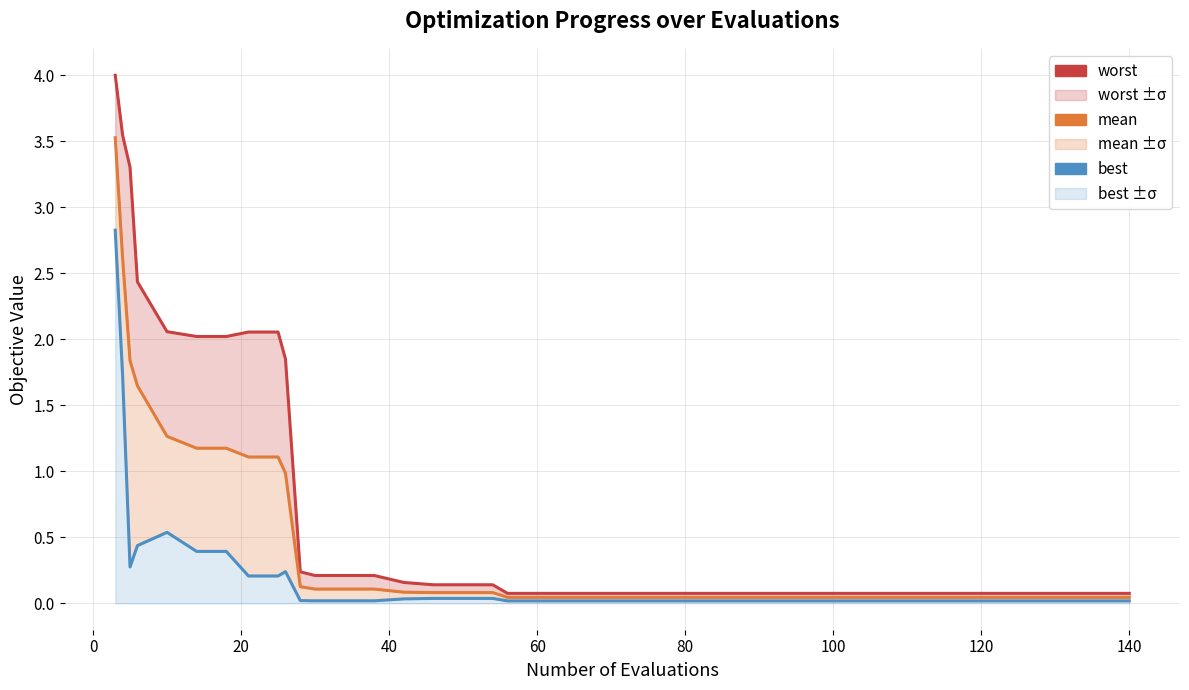

Is this an area chart (filled region under the line)?

No